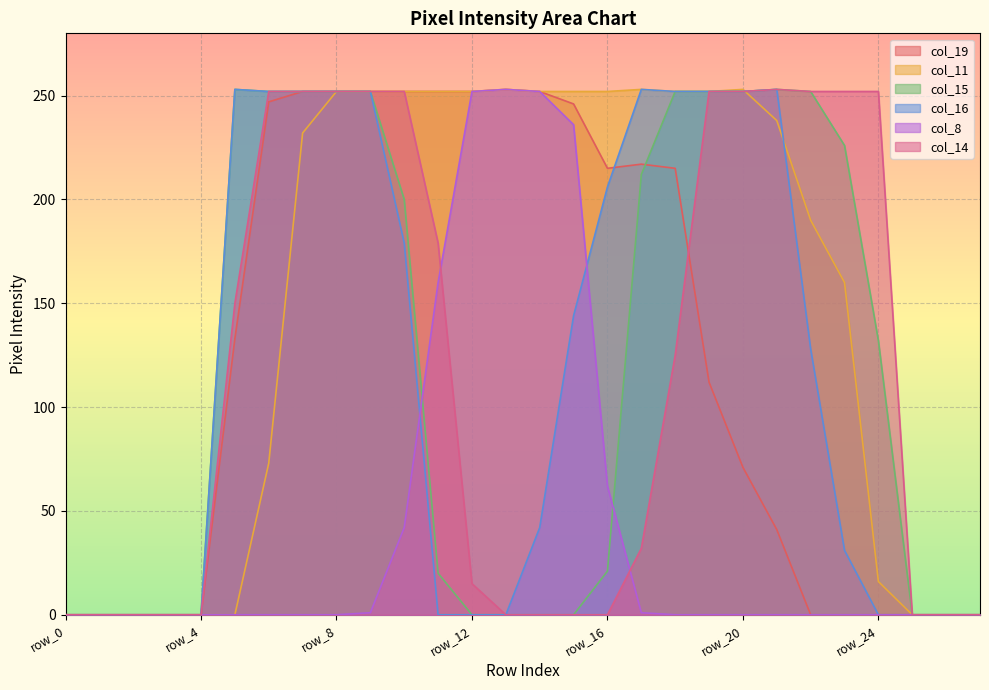

Reading left to right, what are all the values shown in this chart?

col_19: 0	0	0	0	0	133	247	252	252	252	252	252	252	253	252	246	215	217	215	112	71	41	0	0	0	0	0	0
col_11: 0	0	0	0	0	0	73	232	252	252	252	252	252	253	252	252	252	253	252	252	253	238	190	160	16	0	0	0
col_15: 0	0	0	0	0	253	252	252	252	252	200	20	0	0	0	0	21	212	252	252	252	253	252	226	132	0	0	0
col_16: 0	0	0	0	0	253	252	252	252	252	179	0	0	0	42	144	206	253	252	252	252	253	128	31	0	0	0	0
col_8: 0	0	0	0	0	0	0	0	0	1	42	160	252	253	252	236	62	1	0	0	0	0	0	0	0	0	0	0
col_14: 0	0	0	0	0	150	252	252	252	252	252	179	15	0	0	0	0	32	125	252	252	253	252	252	252	0	0	0